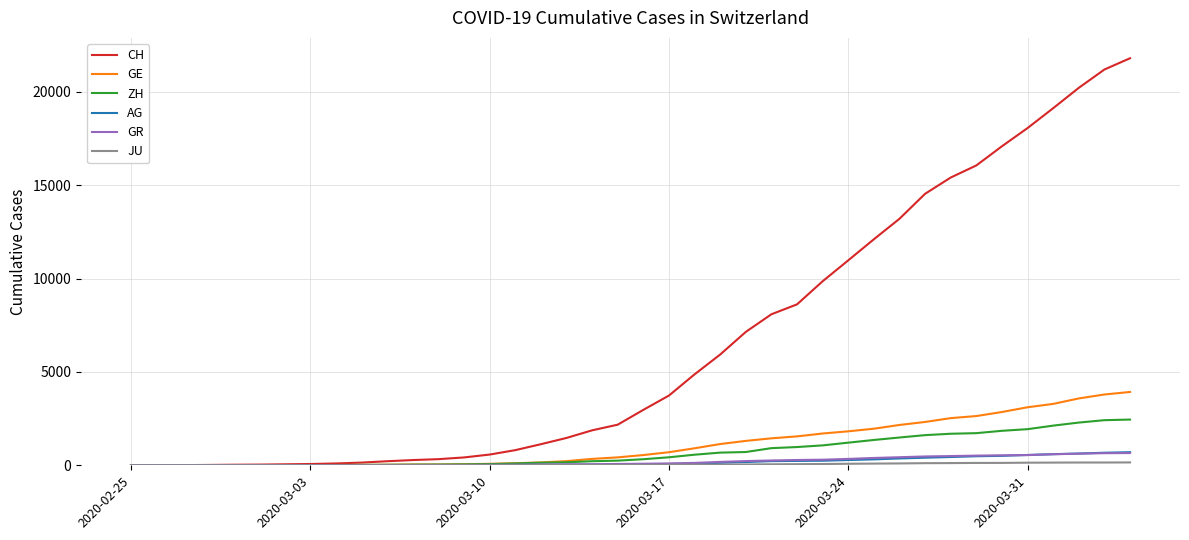

Which series has the largest total across all categories?

CH